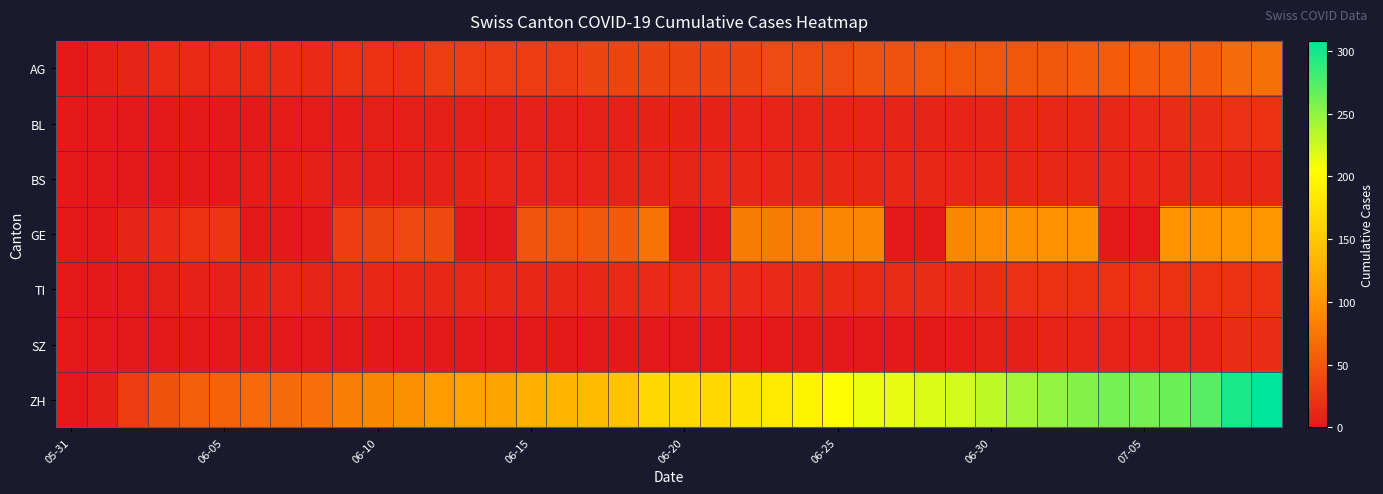

Reading left to right, extract all data points from this chart.

AG: 0	5	10	15	15	15	15	15	15	20	20	20	30	30	30	30	30	35	35	35	35	35	35	40	40	40	45	45	50	50	50	50	50	55	55	55	55	55	65	70
BL: 0	0	0	0	0	0	1	2	2	3	4	5	5	6	6	7	7	7	7	8	8	8	9	9	9	9	9	10	10	10	10	11	11	11	13	14	16	18	19	20
BS: 0	0	0	0	1	1	3	3	5	5	5	6	7	8	9	9	9	9	10	10	10	11	11	11	11	11	11	11	11	11	12	12	12	12	12	12	12	12	12	12
GE: 0	0	10	14	20	24	0	0	0	29	34	38	39	0	0	47	50	51	54	73	0	0	80	80	81	88	89	0	0	89	93	96	98	98	0	0	99	99	101	101
TI: 0	0	2	4	7	7	8	9	10	11	12	12	12	12	13	13	13	13	14	14	14	14	14	14	14	15	15	16	17	17	17	19	20	20	20	20	20	20	20	20
SZ: 0	0	0	0	0	0	0	0	0	0	0	0	0	0	0	0	0	0	0	1	1	1	1	1	1	1	1	1	1	2	4	6	9	9	9	9	9	9	17	17
ZH: 0	6	28	46	56	60	64	66	69	81	90	96	108	112	114	126	130	138	145	167	167	168	177	183	194	204	212	215	221	223	231	243	249	255	260	261	264	272	297	308